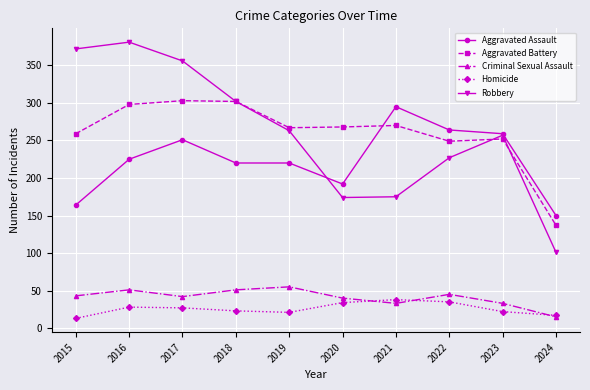

Which series has the largest range (max minus min)?

Robbery